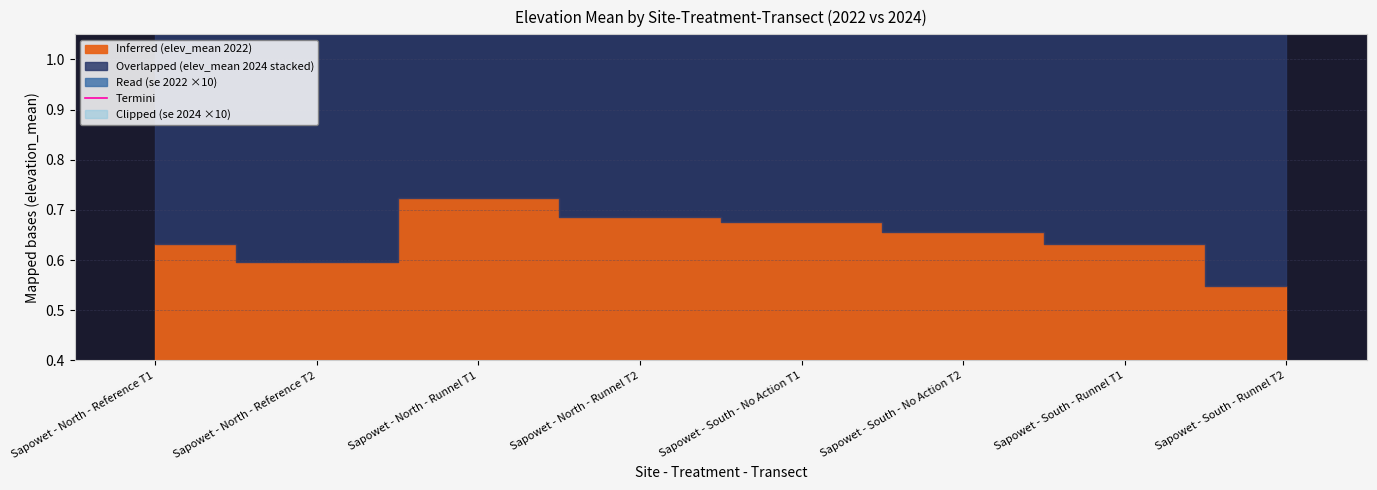

How many interior local valleys (lower than both neighbors) does the data have?

2